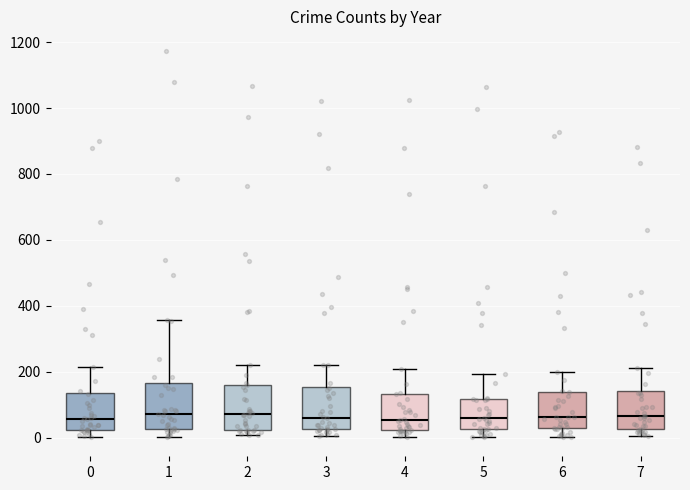

Where is the lower edge of the box at x = 5 on the y-axis? The values are not printed on the chart, so give them approximately, as read against the axis.

20